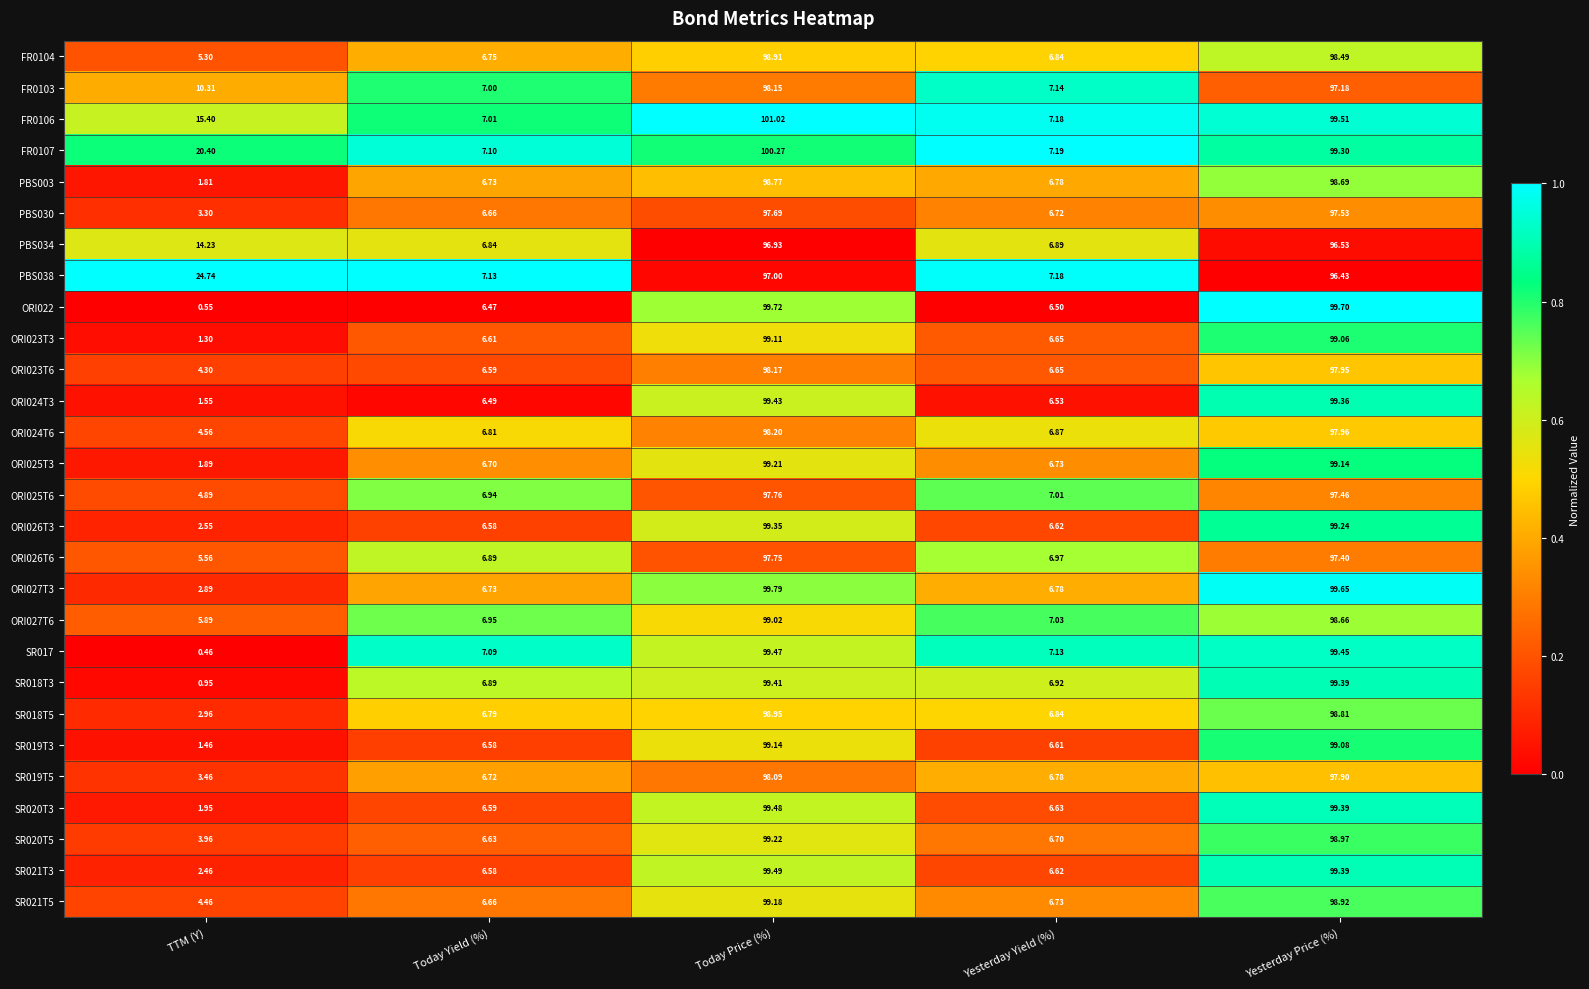

Which series has the largest range (max minus min)?

ORI022